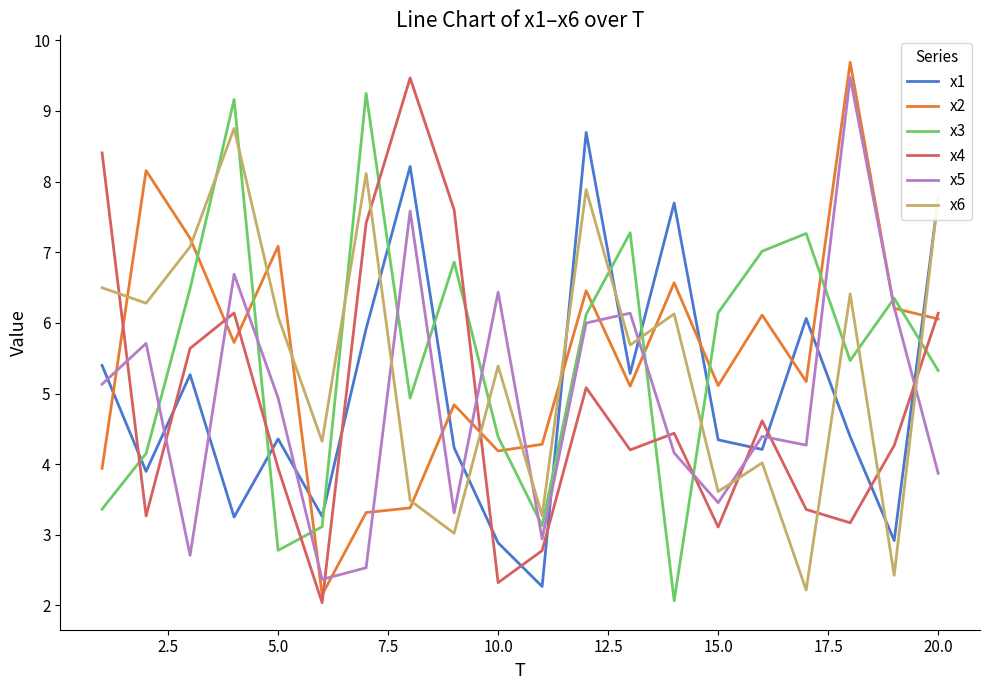

What is the greatest value displayed?

9.7